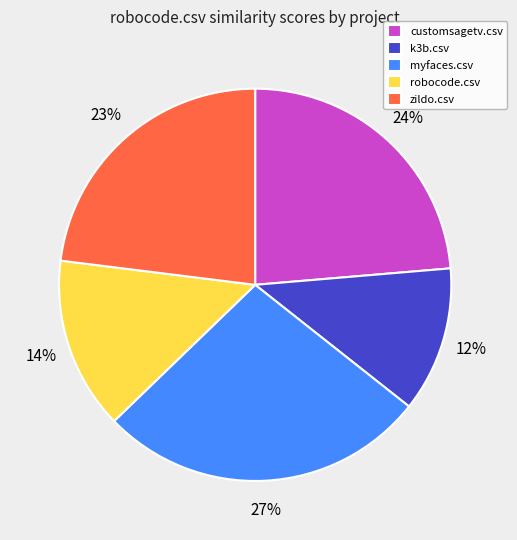

Does zildo.csv account for over 50% of the chart?

No